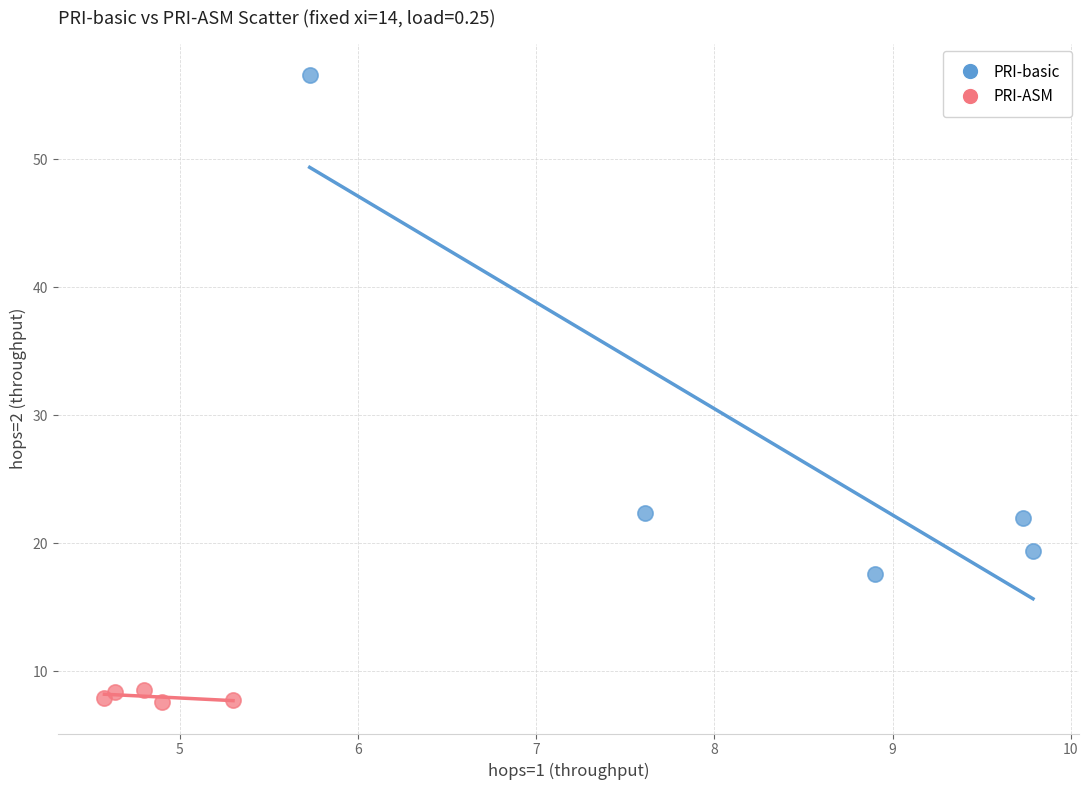

Which series has the widest spread of Y values?

PRI-basic